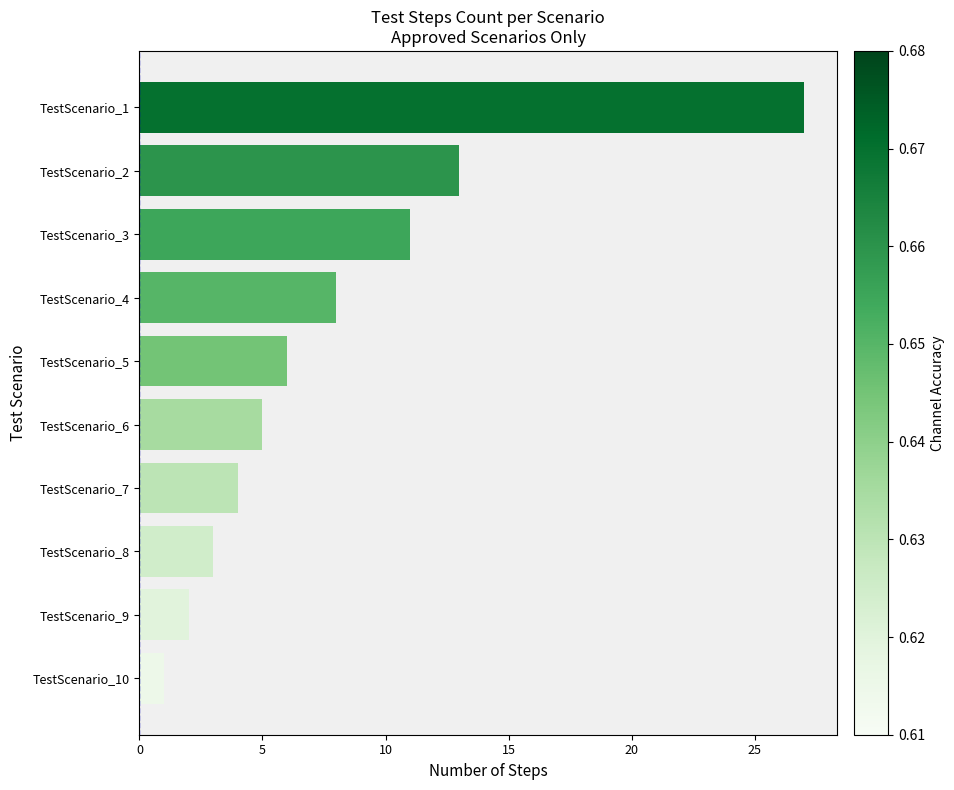

Between TestScenario_10 and TestScenario_5, which is larger?

TestScenario_5